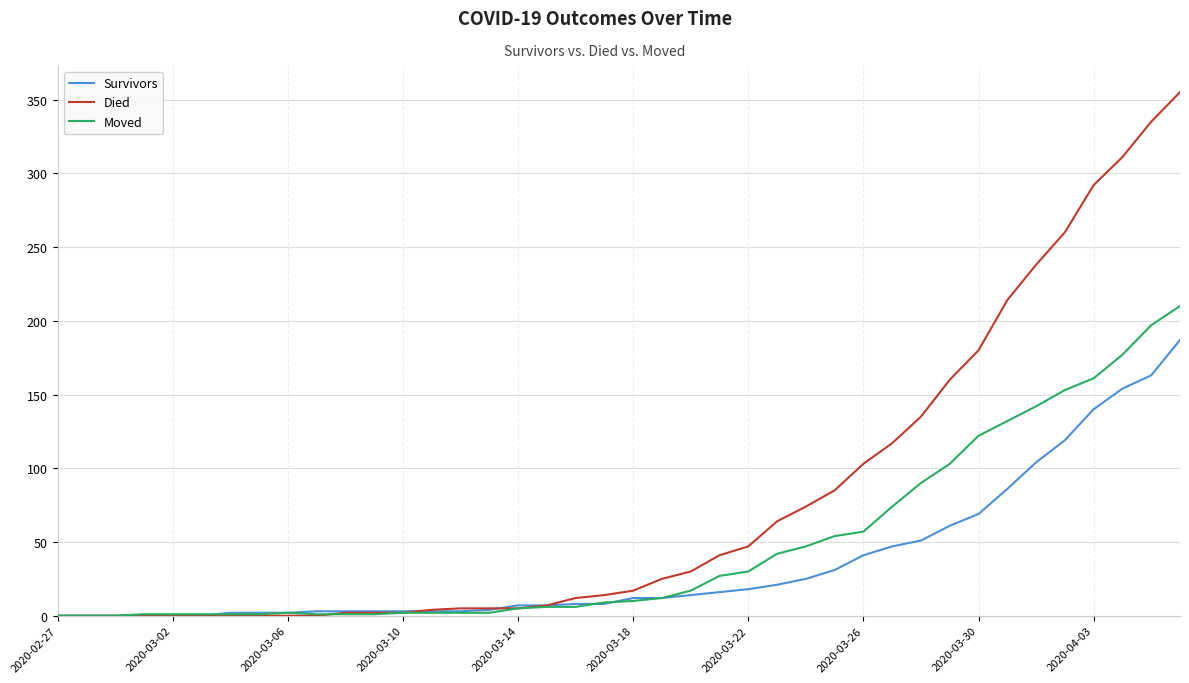

What is the maximum value shown in the chart?

355